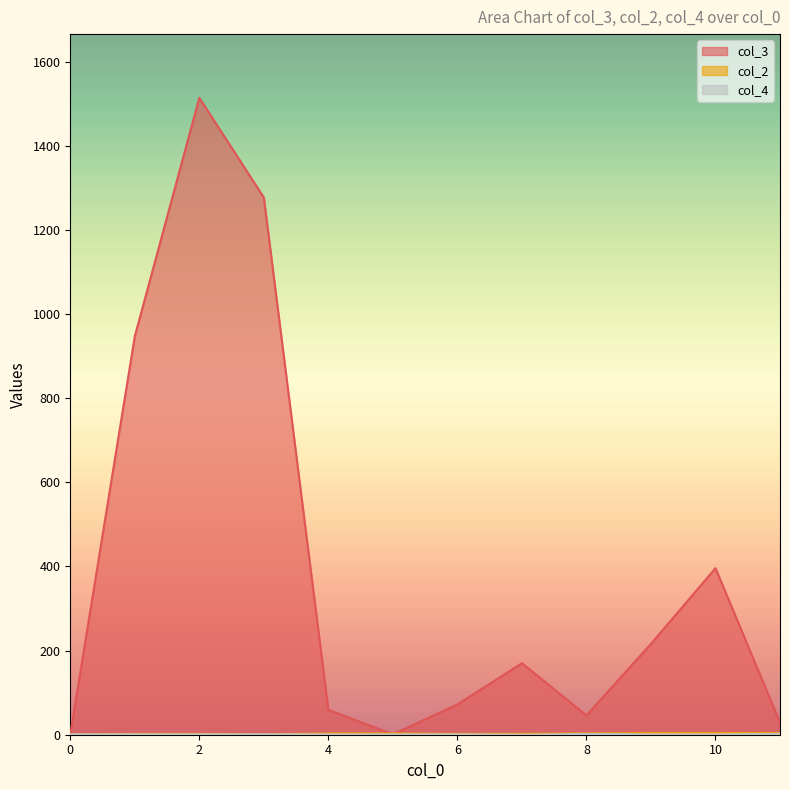

The col_2 series shows 1 at 2. True or false?

False